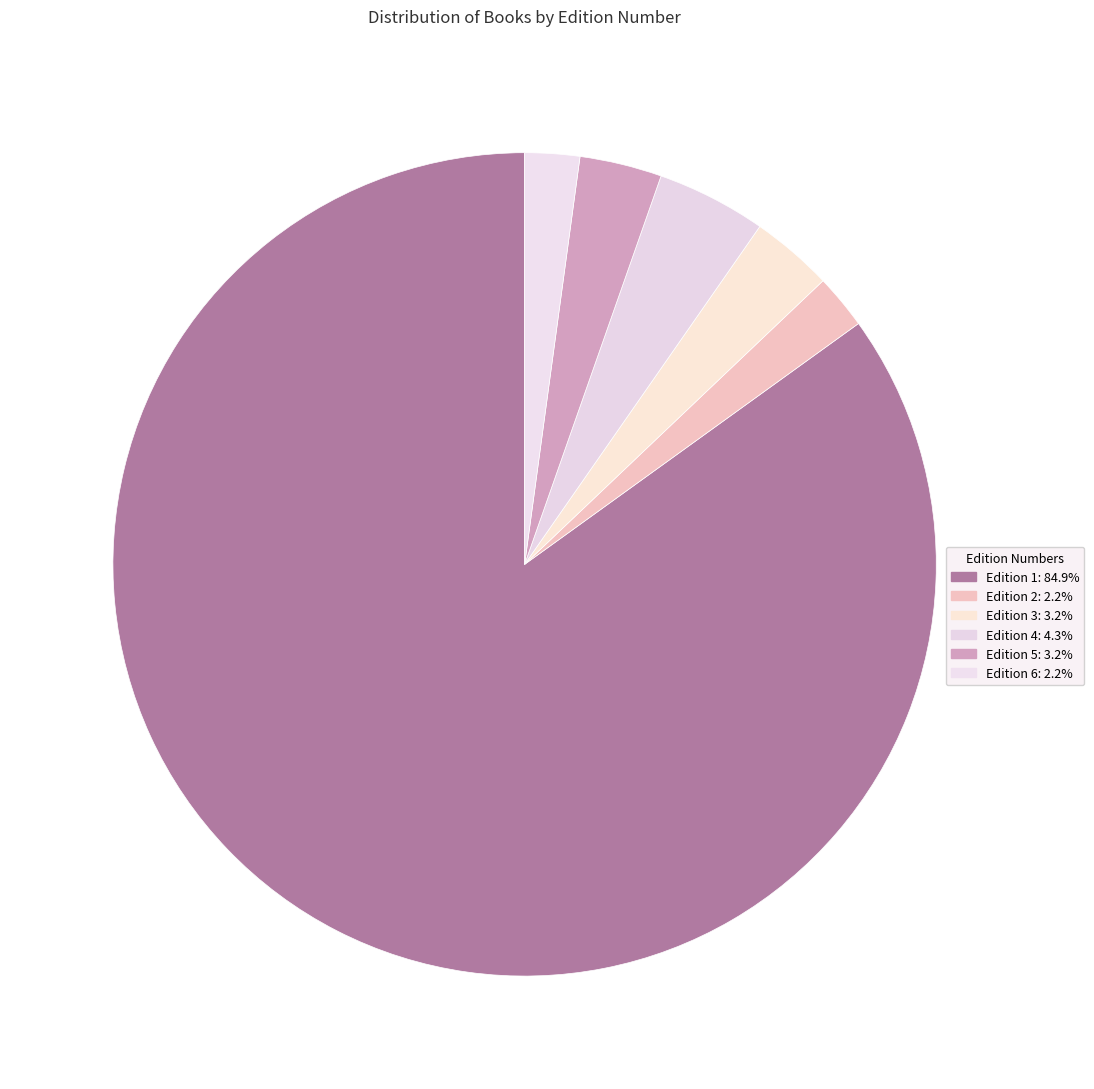

How many slices are in this pie chart?

6